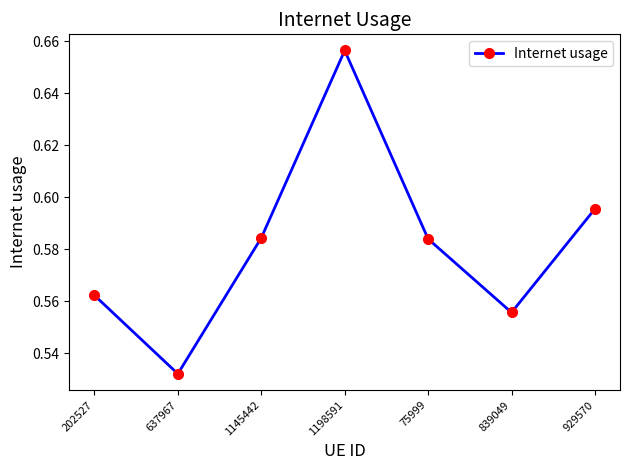

True or false: the data shows 0.3 at 1145442.

False